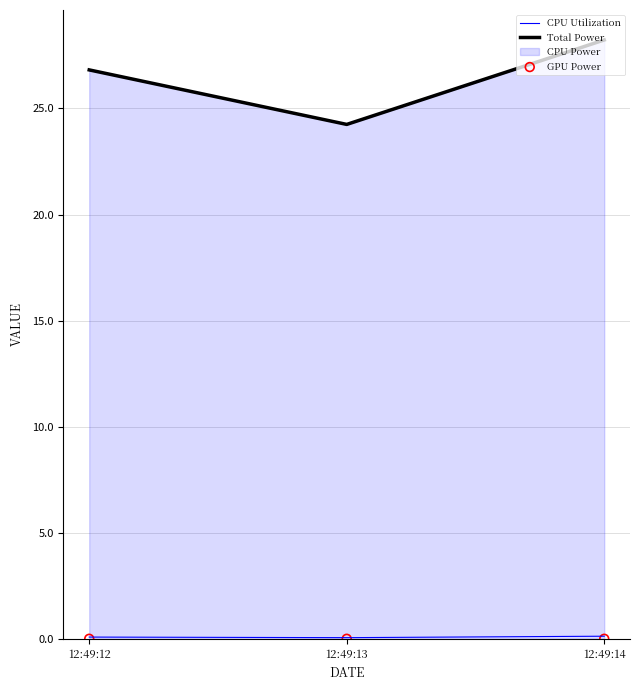

Which series has the largest Y range (max minus min)?

Total Power